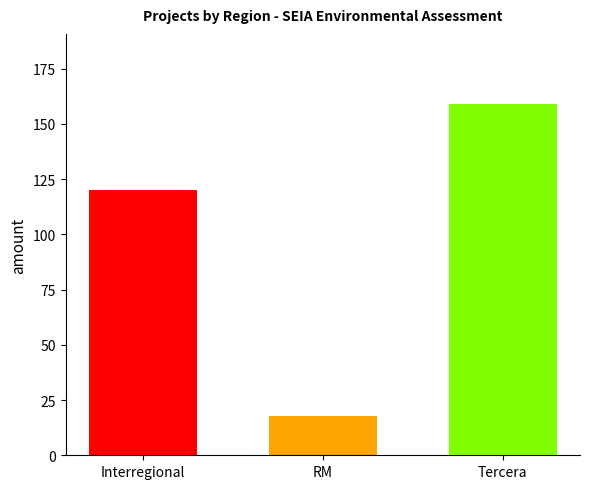

What is the spread (max minus min) of values at RM?

141